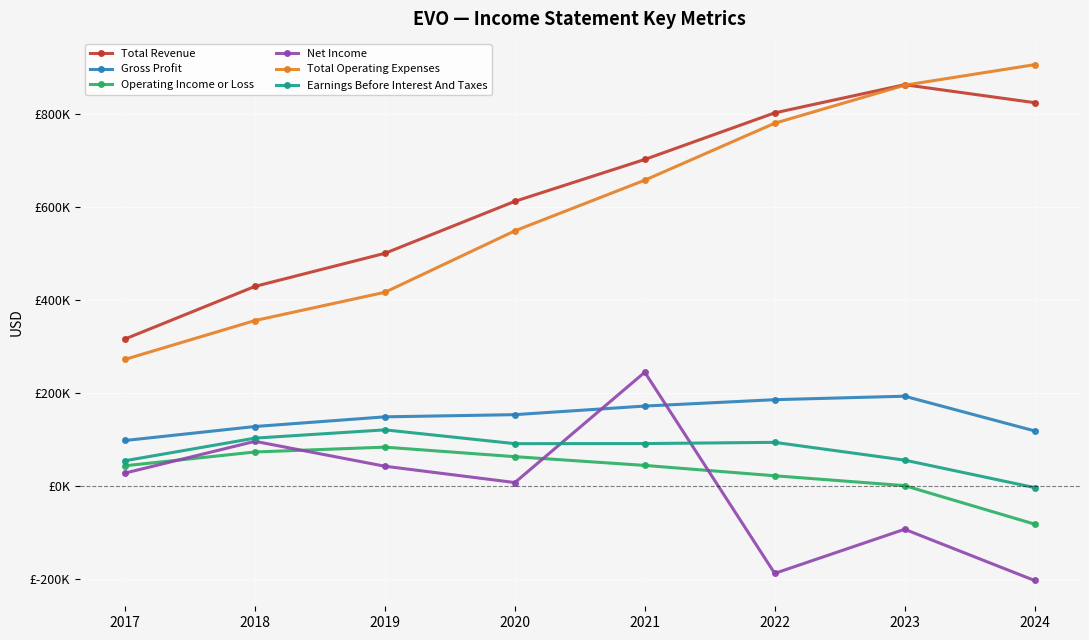

True or false: Earnings Before Interest And Taxes has more than 2 interior local peaks.

False